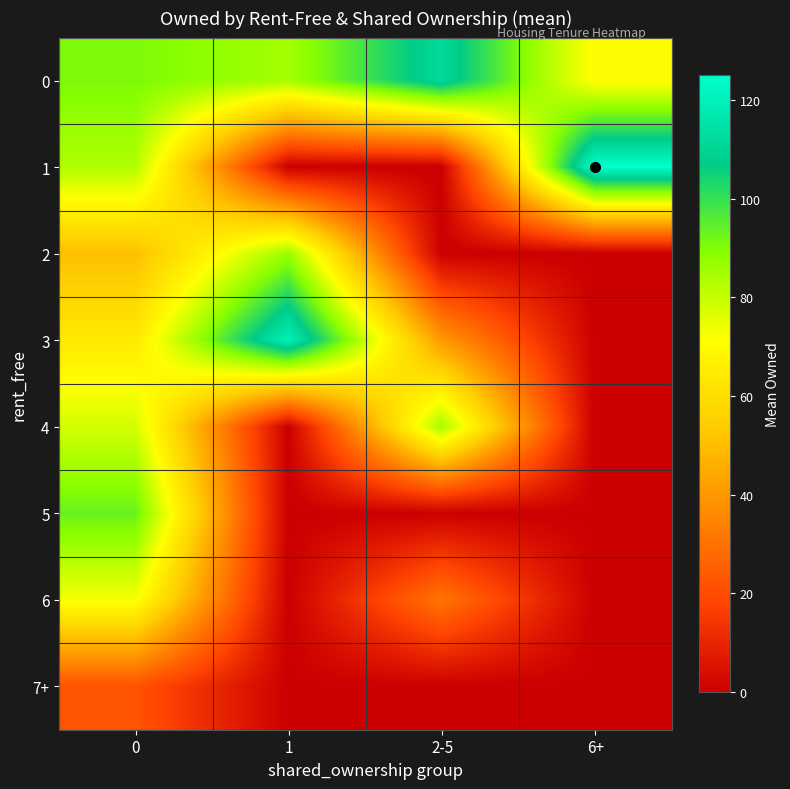

How many series are shown in this chart?

8